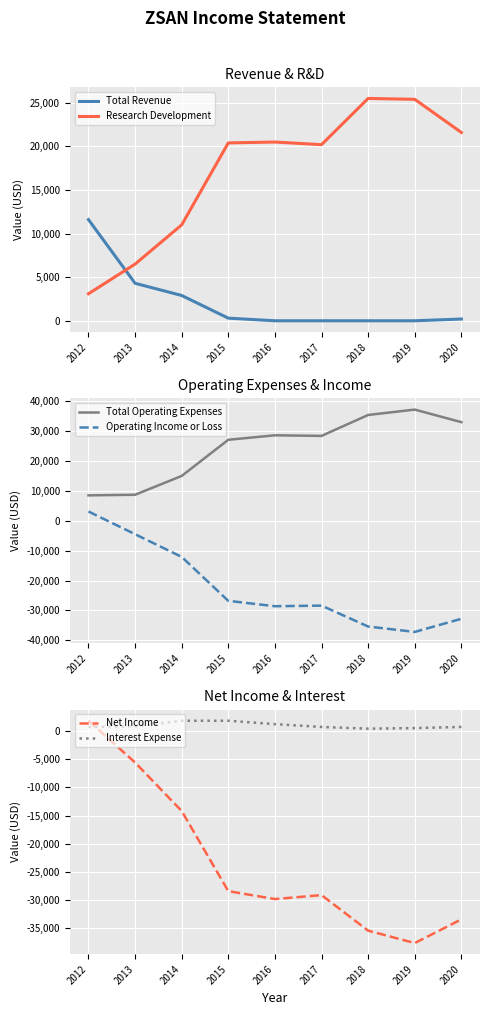

How many data points does each series have?

9